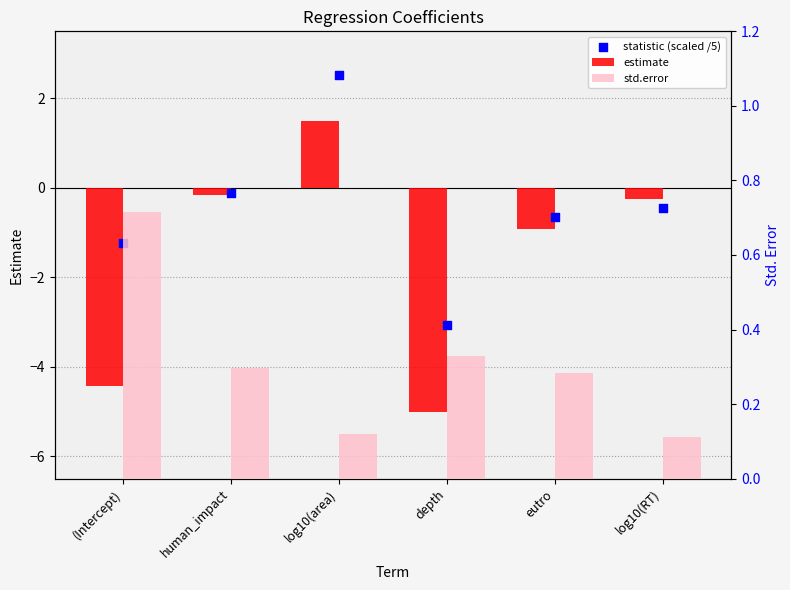

Which series reaches the maximum Y coordinate?

statistic (scaled /5)